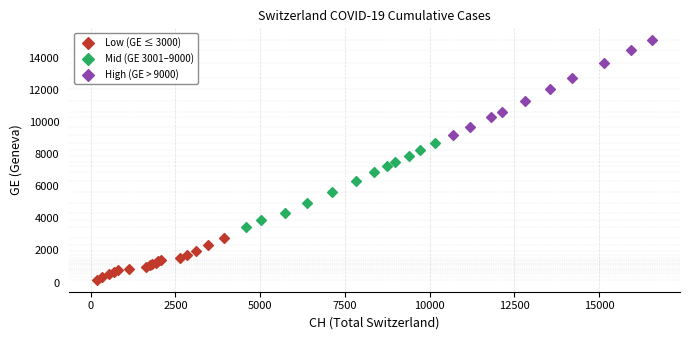

Which series has the largest Y range (max minus min)?

High (GE > 9000)